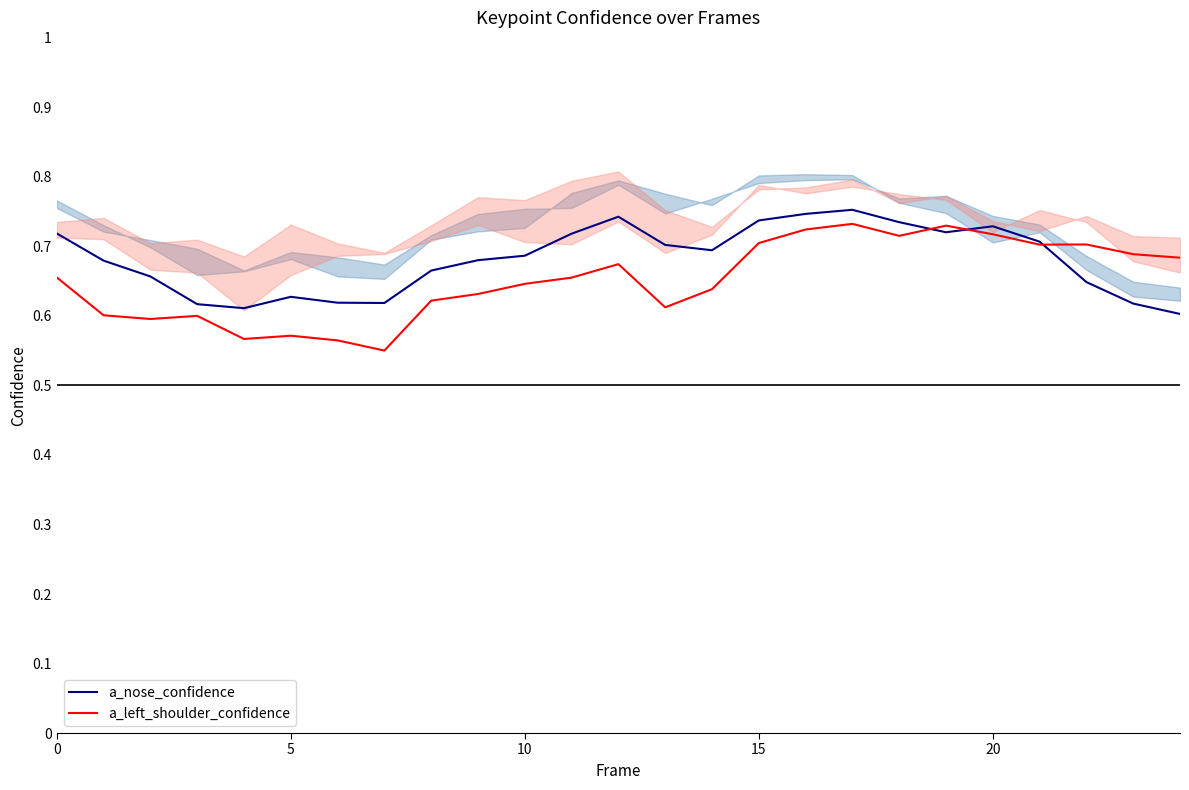

True or false: a_left_shoulder_confidence has a value of 0.2 at 7.

False